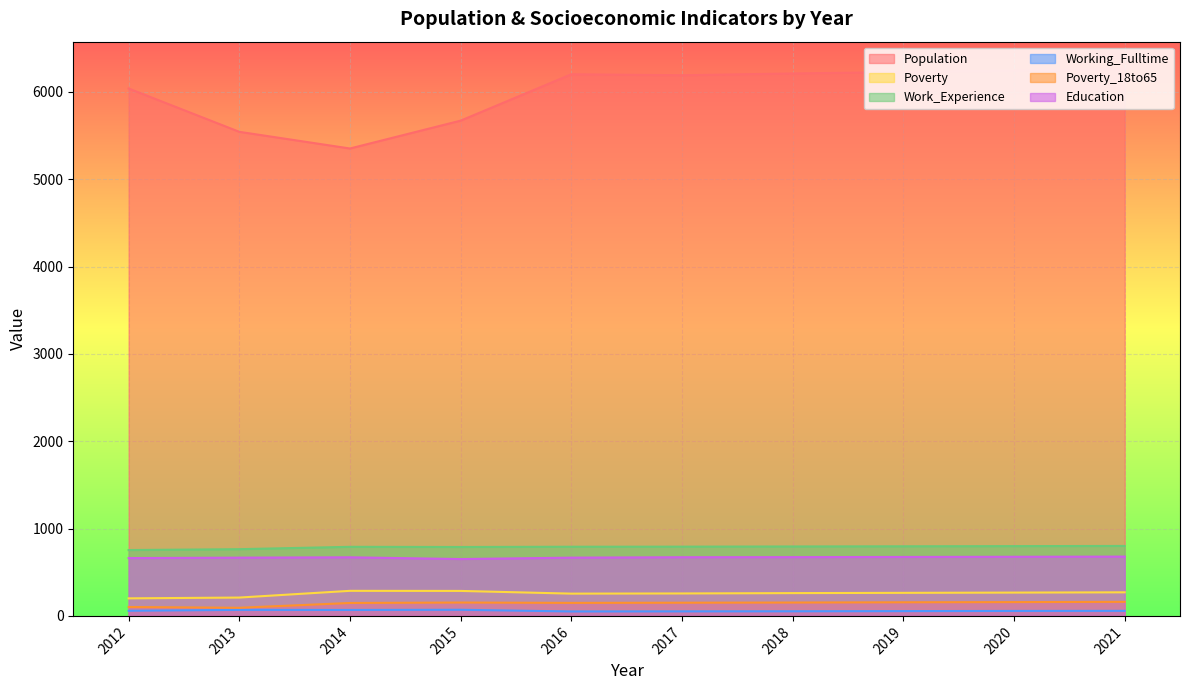

True or false: Poverty_18to65 has a value of 178 at 2012.

False